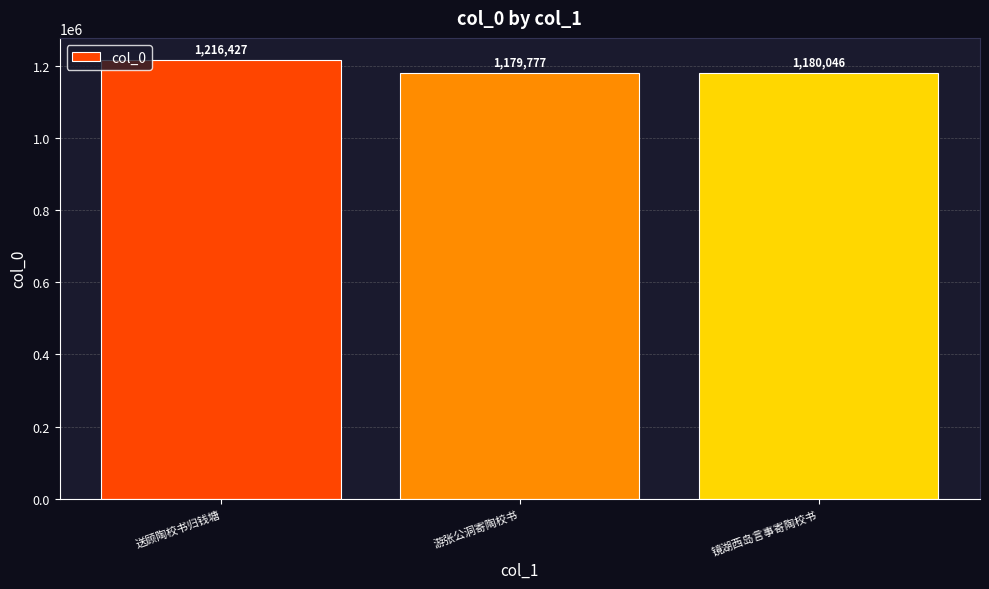

List the labels in order of value, smallest first.

游张公洞寄陶校书, 镜湖西岛言事寄陶校书, 送顾陶校书归钱塘